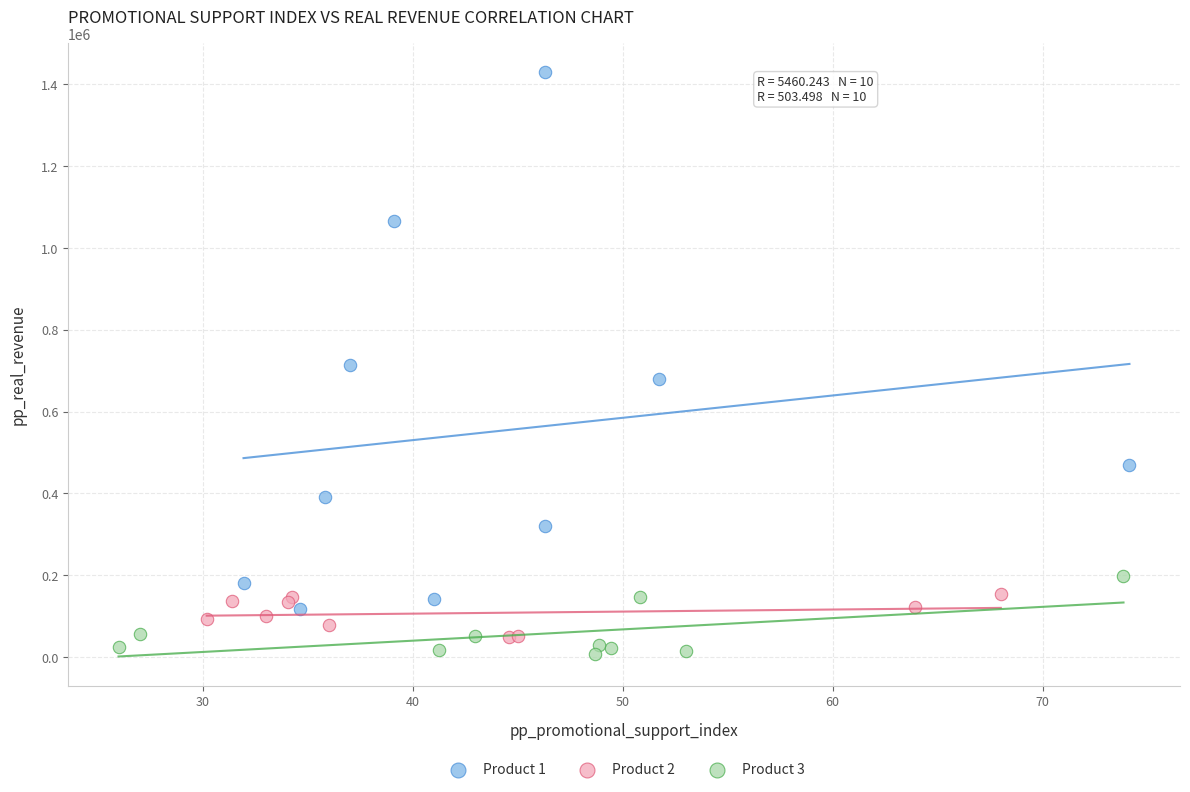

Which series contains the highest Y value?

Product 1